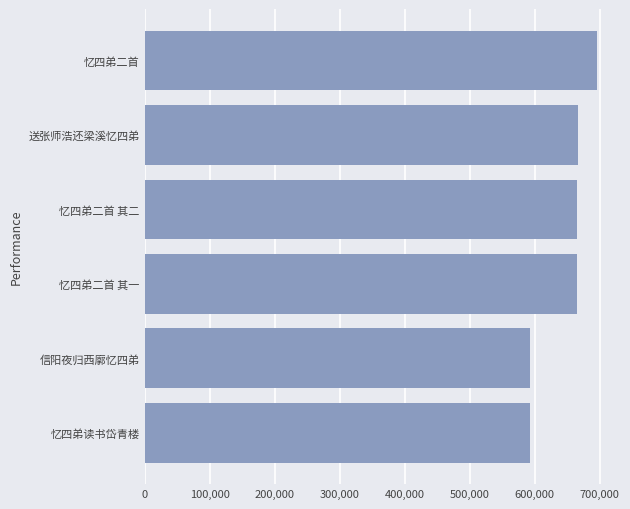

Which has a higher value, 送张师浩还梁溪忆四弟 or 忆四弟二首?

忆四弟二首